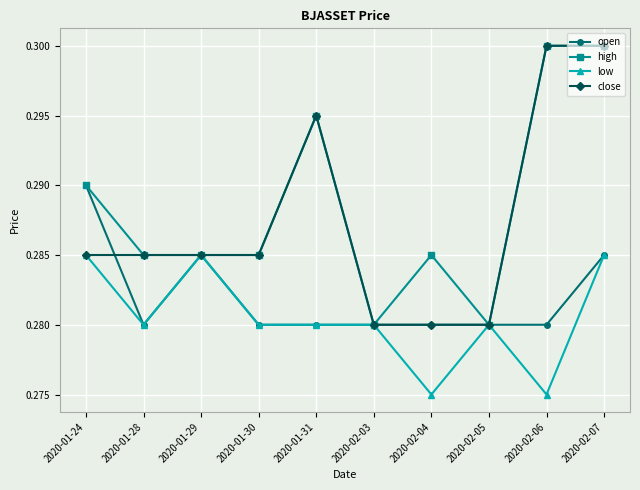

What is the label of the 3rd point from the left?

2020-01-29